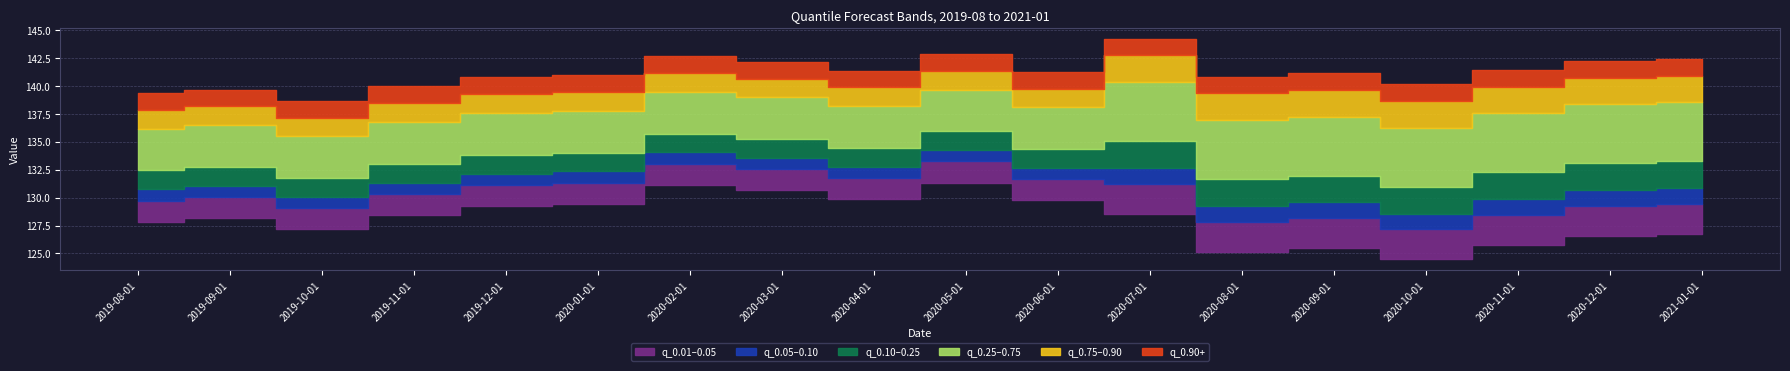

Does the chart have visible grid lines?

Yes